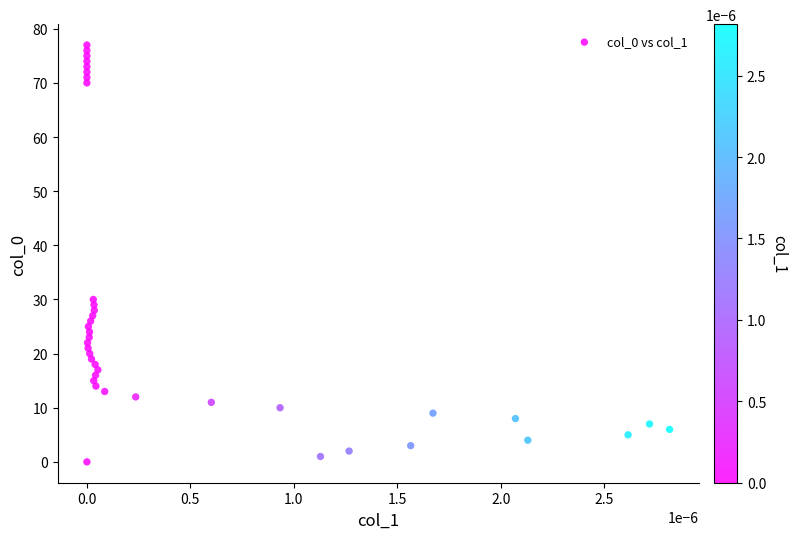

What Y value in the scatter plot is closest to 38?

30